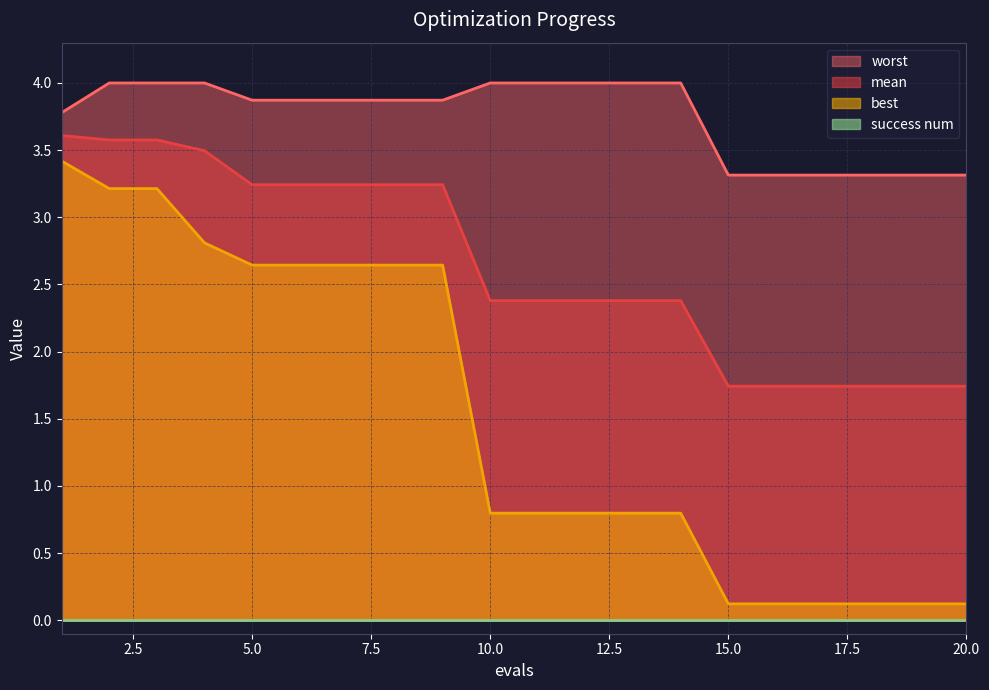

Which series has the largest range (max minus min)?

best